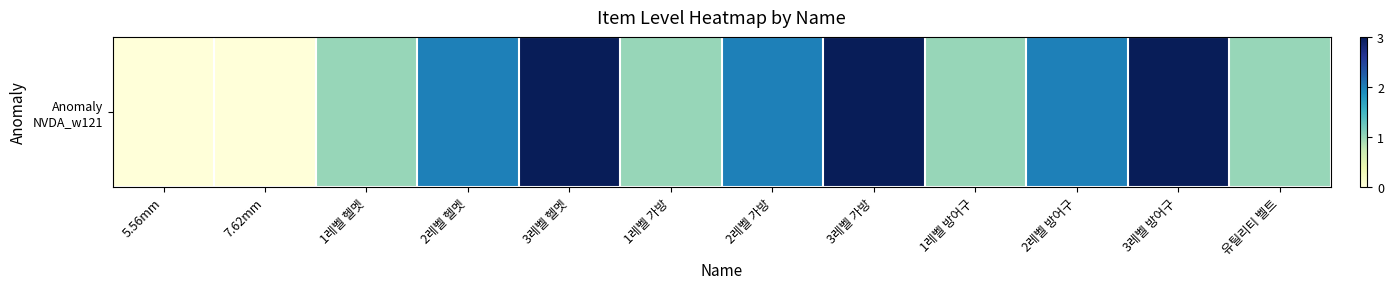

What is the change in value from 5.56mm to 3레벨 가방?

+3